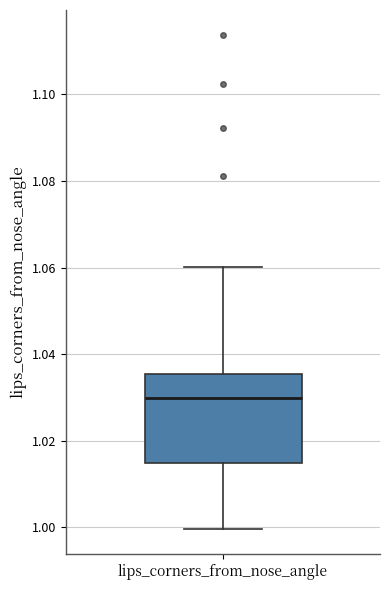

Where does the upper whisker of the box for lips_corners_from_nose_angle end on the y-axis? The values are not printed on the chart, so give them approximately, as read against the axis.

1.060